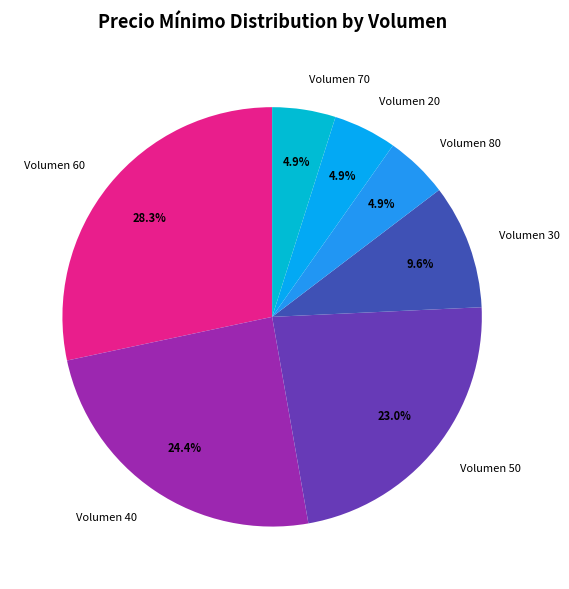

What percentage do Volumen 30 and Volumen 70 together represent?

14.5%